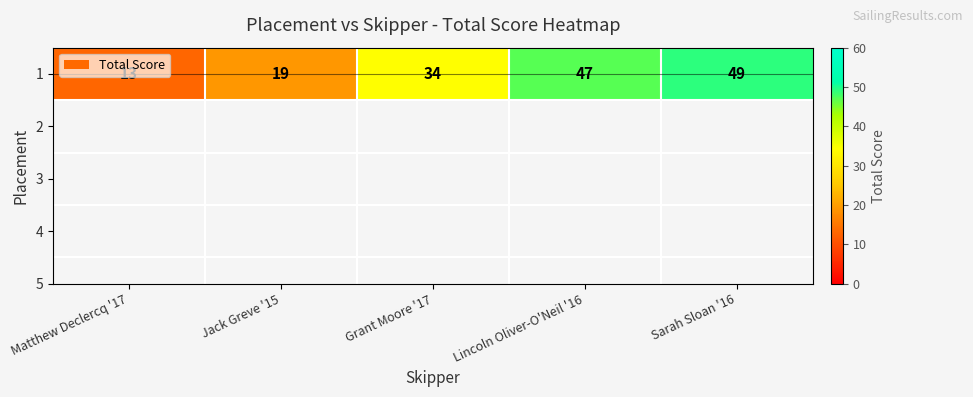

What is the minimum value shown in the chart?

13